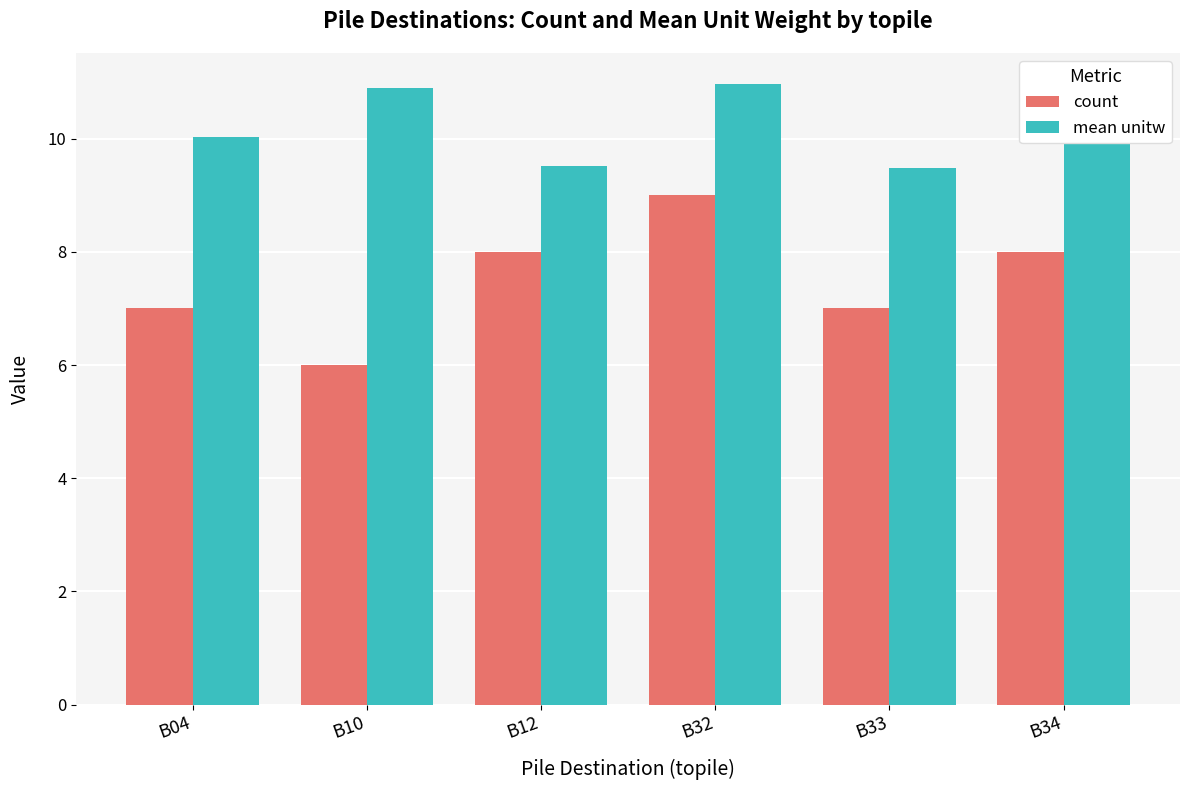

At B33, list the series in order from smallest to largest.

count, mean unitw